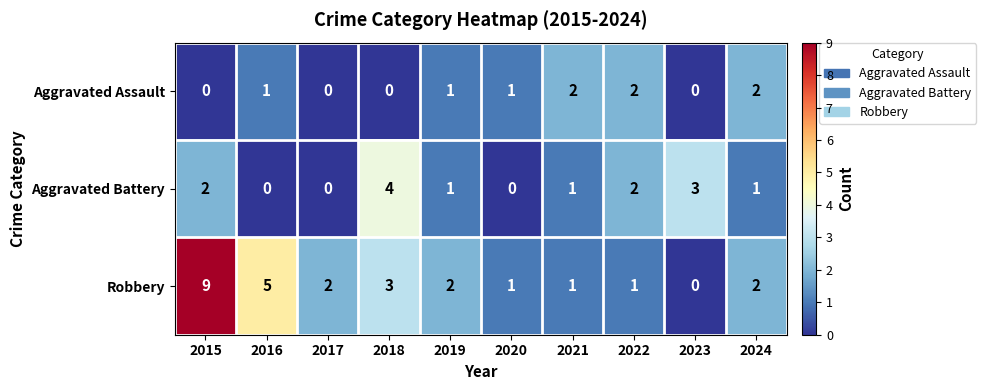

Reading right to left, extract all data points from this chart.

Aggravated Assault: 2	0	2	2	1	1	0	0	1	0
Aggravated Battery: 1	3	2	1	0	1	4	0	0	2
Robbery: 2	0	1	1	1	2	3	2	5	9